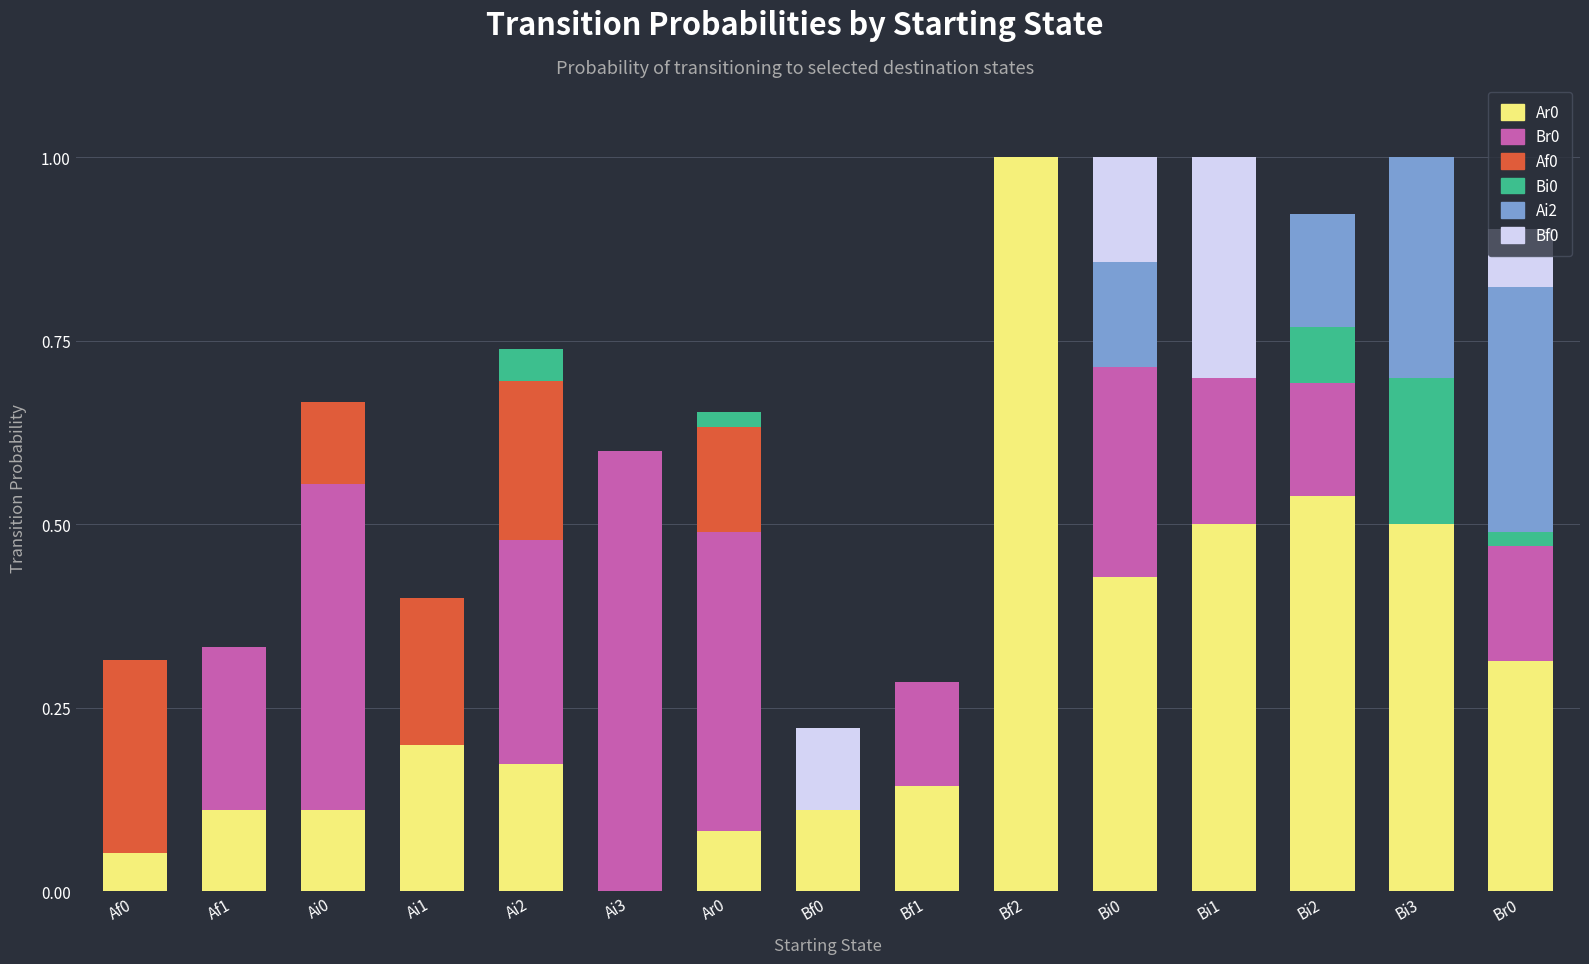

What is the label of the 1st bar from the right?

Br0